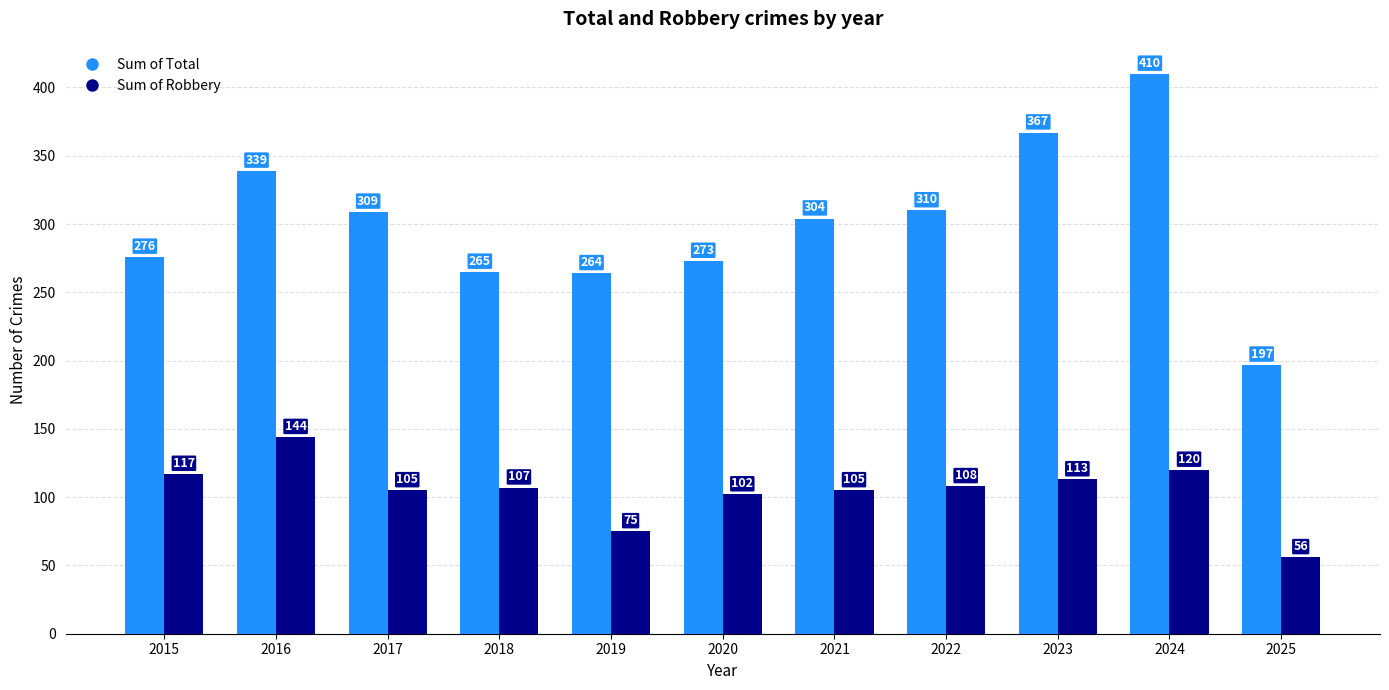

What is the spread (max minus min) of values at 2020?

171